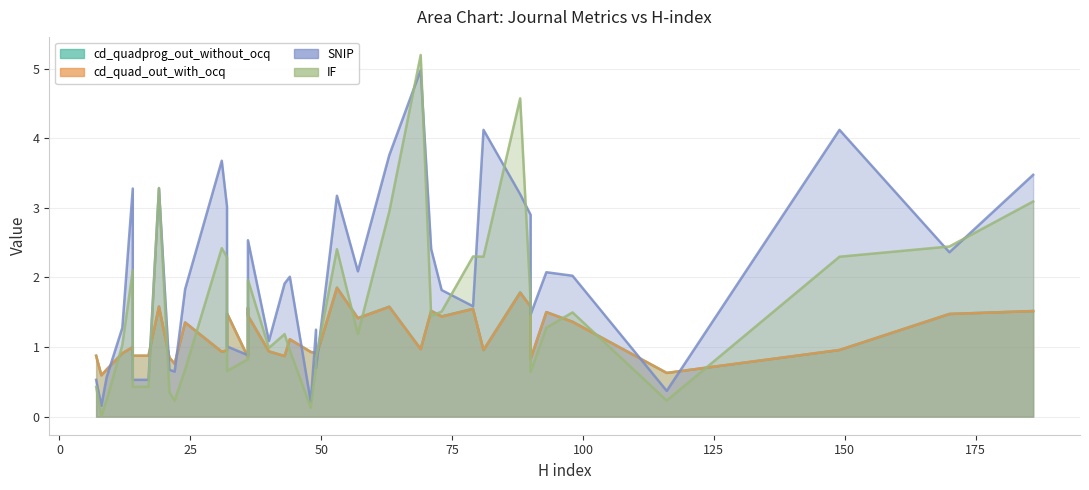

At 31, list the series in order from smallest to largest.

cd_quadprog_out_without_ocq, cd_quad_out_with_ocq, IF, SNIP